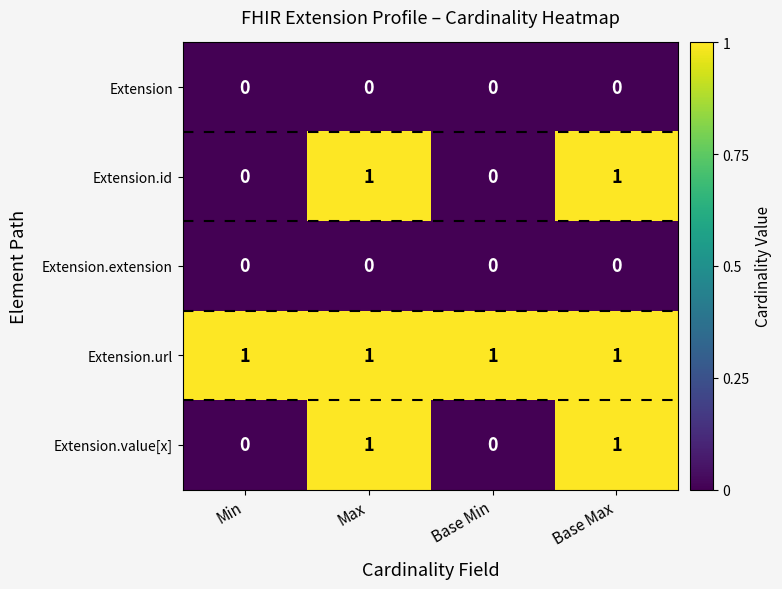

Is it true that Extension.extension equals 0 at Base Min?

True